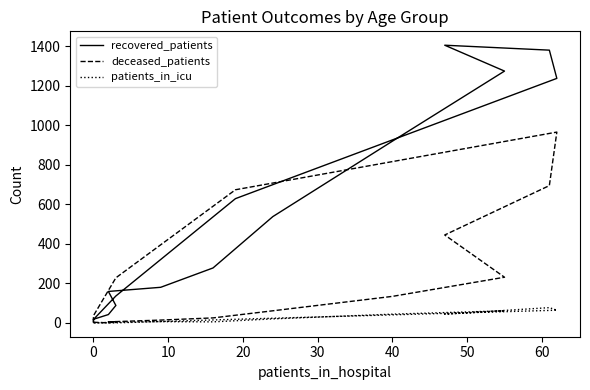

What are all the series names shown in the legend?

recovered_patients, deceased_patients, patients_in_icu